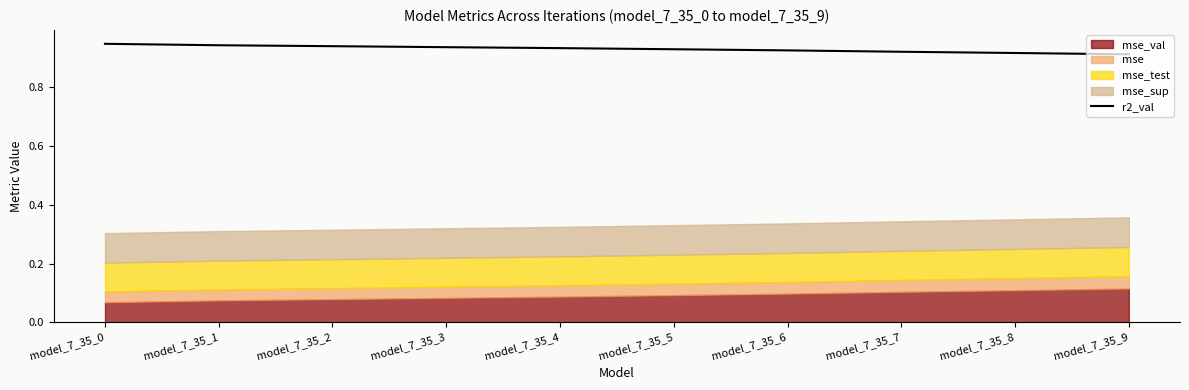

Reading left to right, list all the values displayed in this chart.

model_7_35_0=0.9	model_7_35_1=0.9	model_7_35_2=0.9	model_7_35_3=0.9	model_7_35_4=0.9	model_7_35_5=0.9	model_7_35_6=0.9	model_7_35_7=0.9	model_7_35_8=0.9	model_7_35_9=0.9